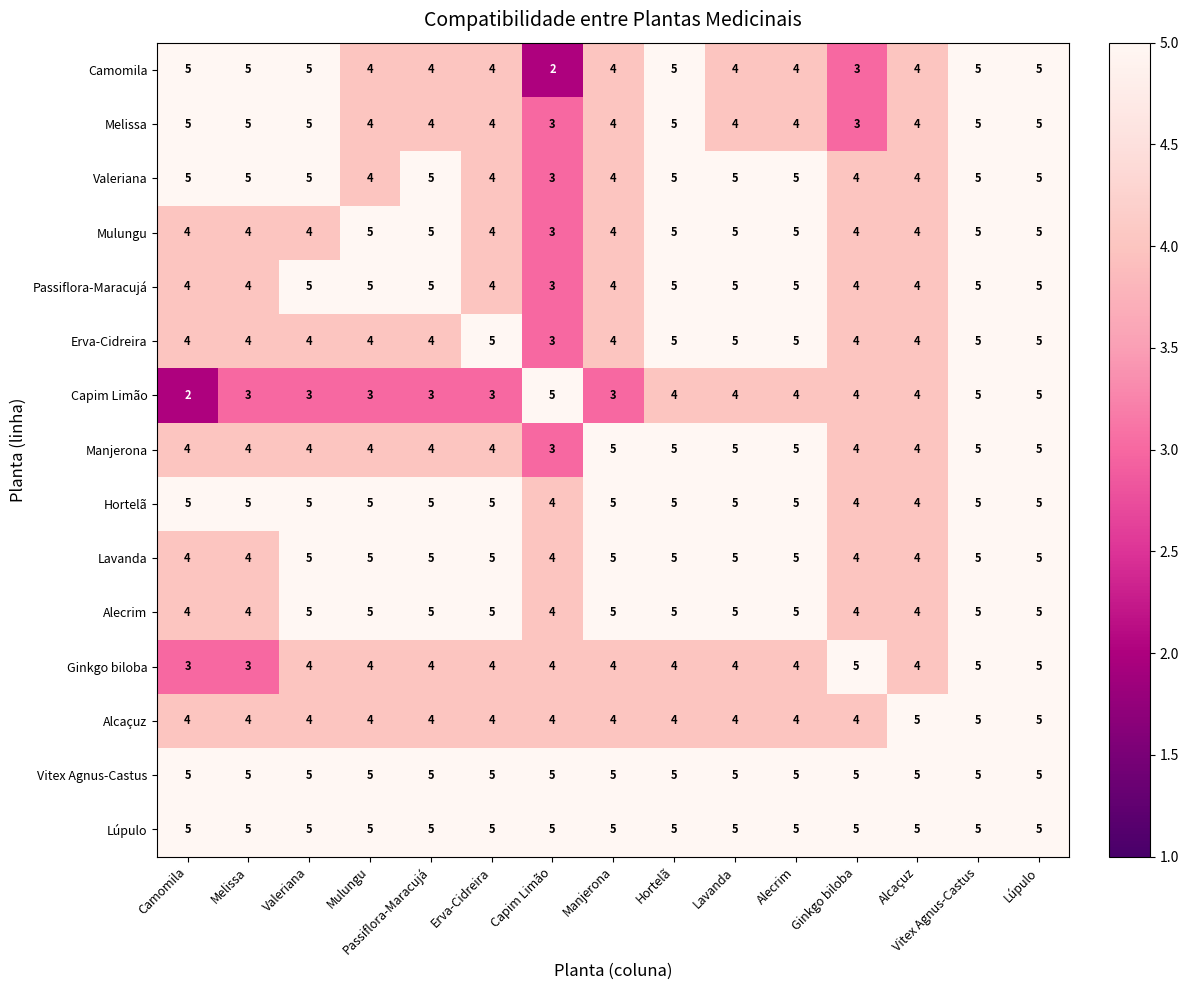

What value does the Manjerona series have at Capim Limão?

3